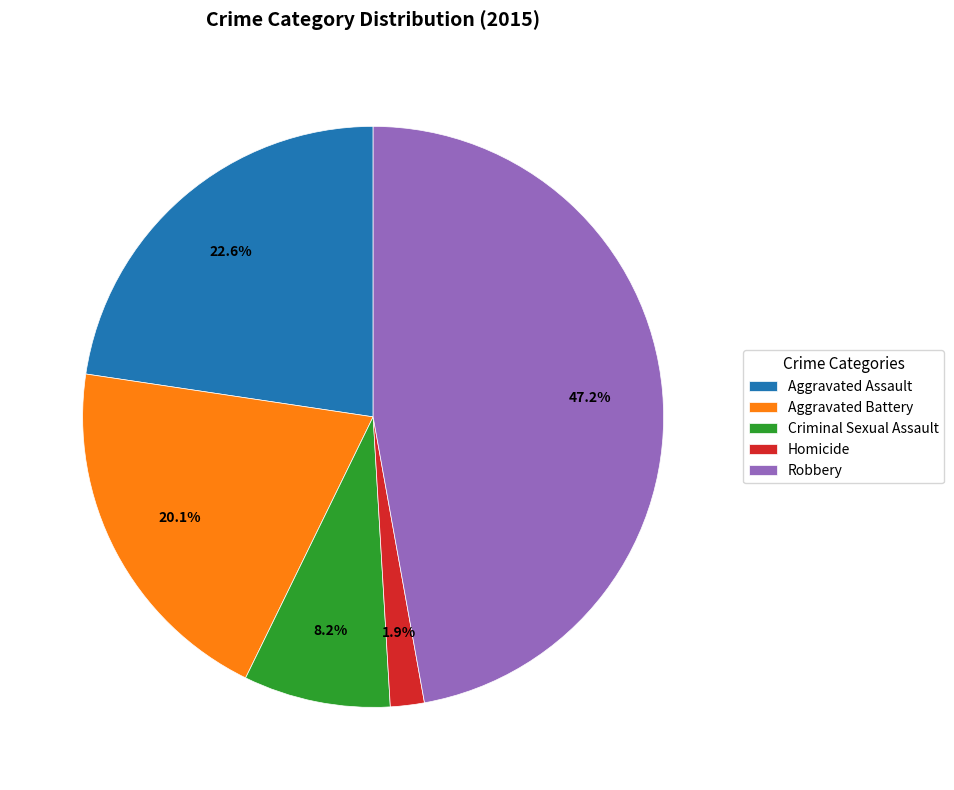

To the nearest percent, what percentage of the pie is Criminal Sexual Assault?

8%